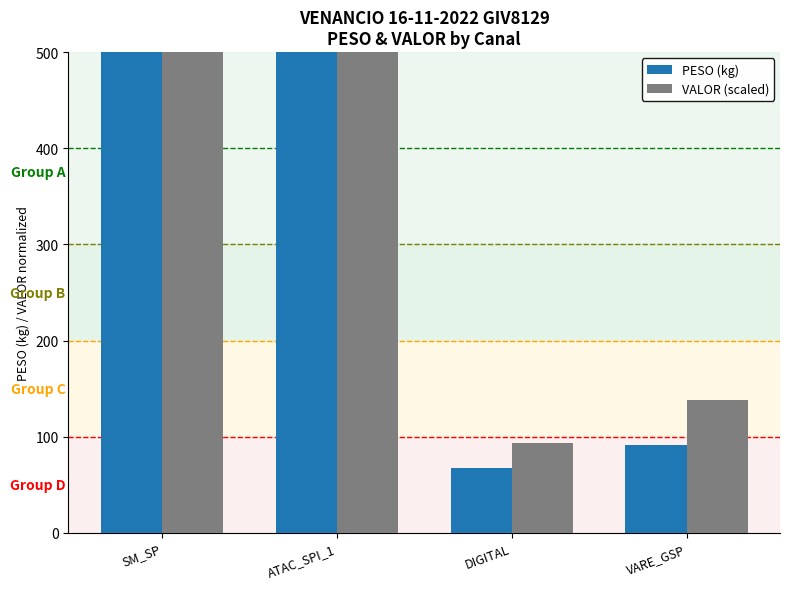

Rank the categories by VALOR (scaled) value from highest to lowest.

ATAC_SPI_1, SM_SP, VARE_GSP, DIGITAL